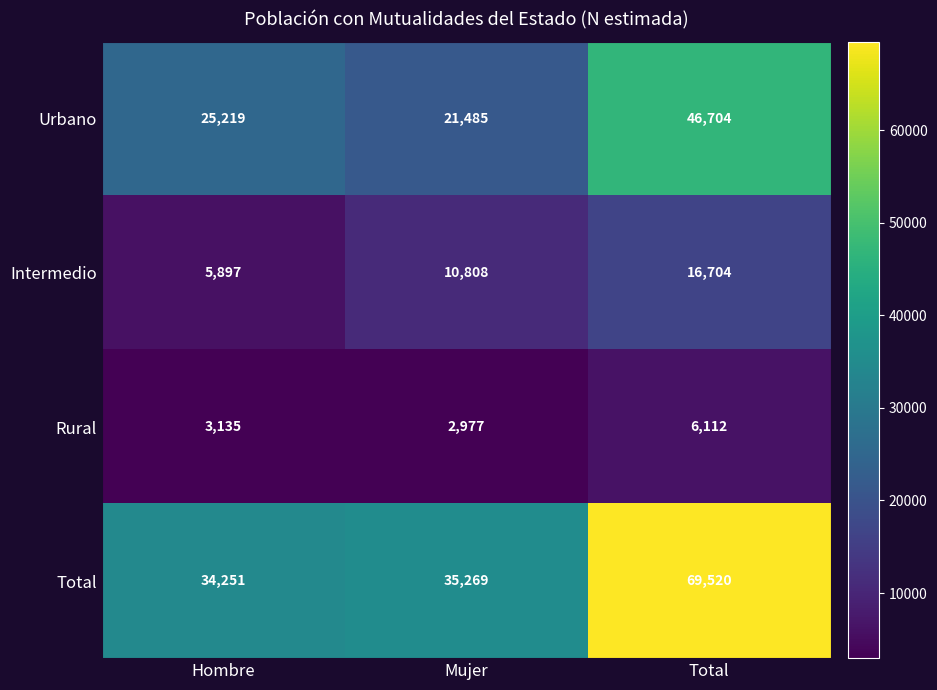

How many categories are shown in the chart?

3